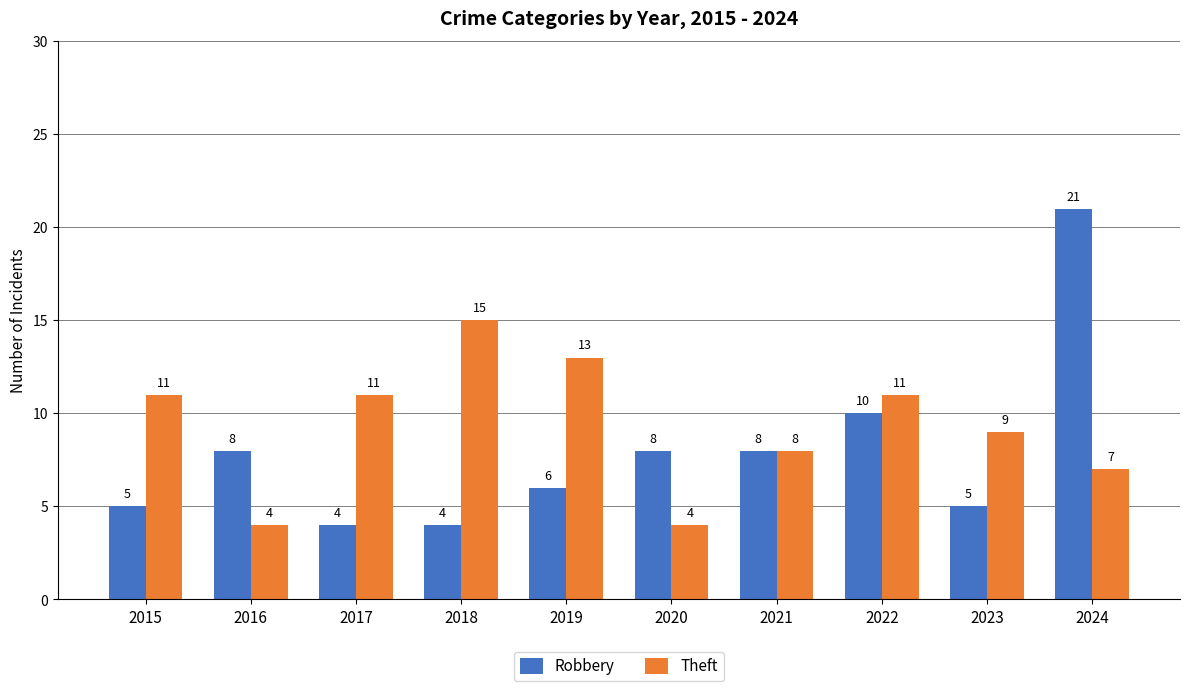

At 2017, list the series in order from largest to smallest.

Theft, Robbery